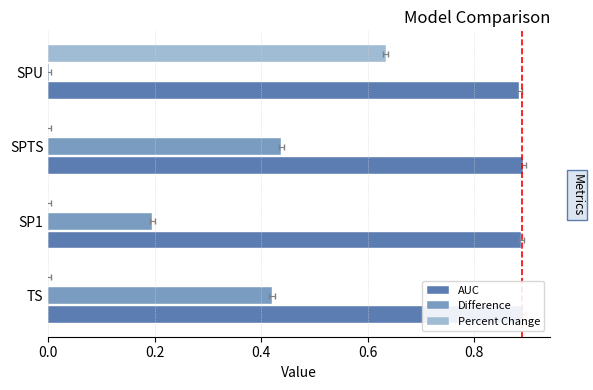

Is it true that Difference equals 0.4 at 0.0?

True